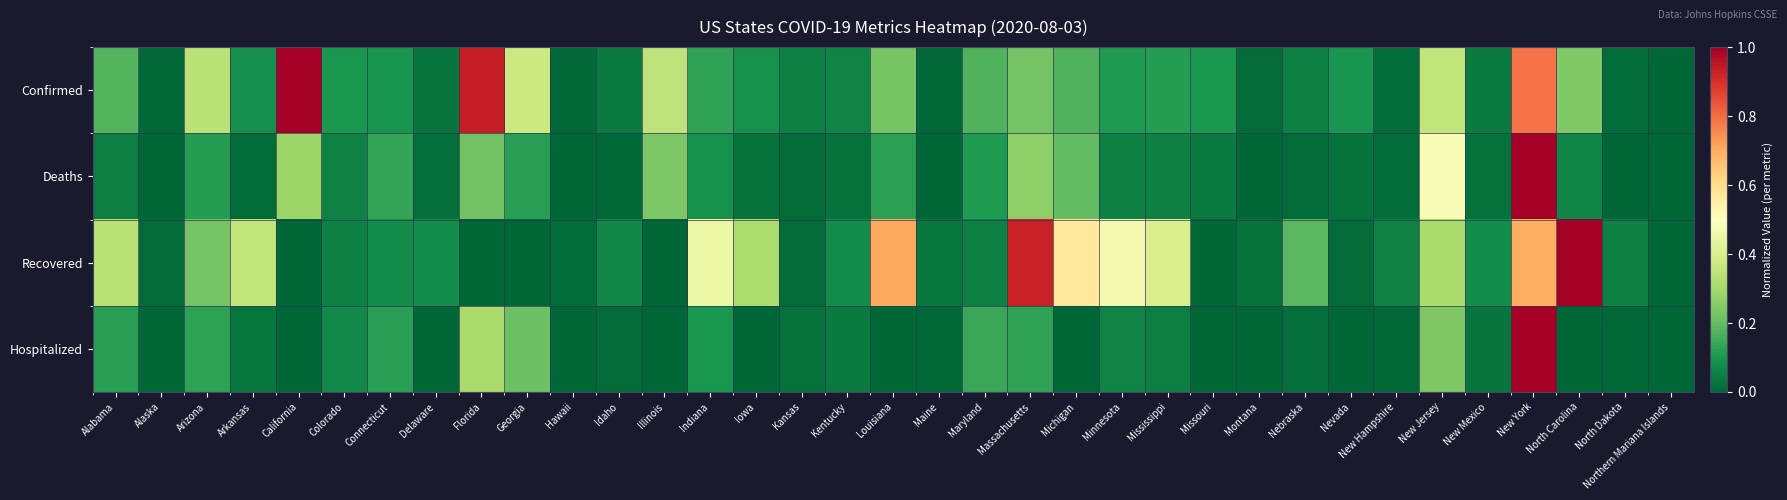

What is the total value across all series at Indiana?

0.8